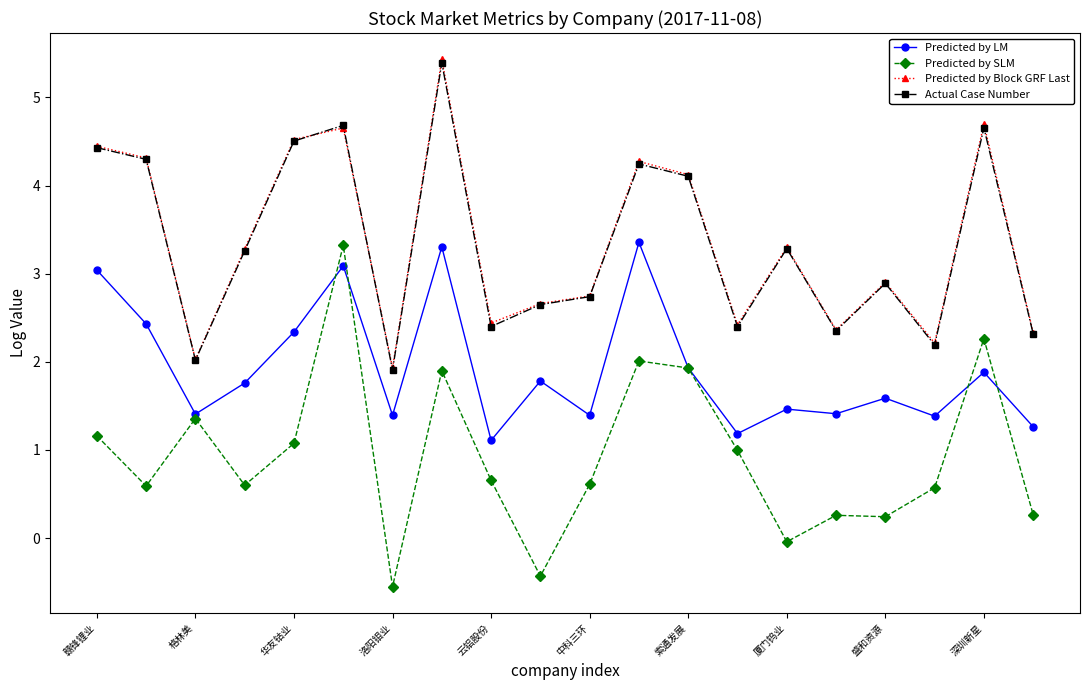

True or false: Predicted by Block GRF Last has more than 1 points higher than both neighbors.

True